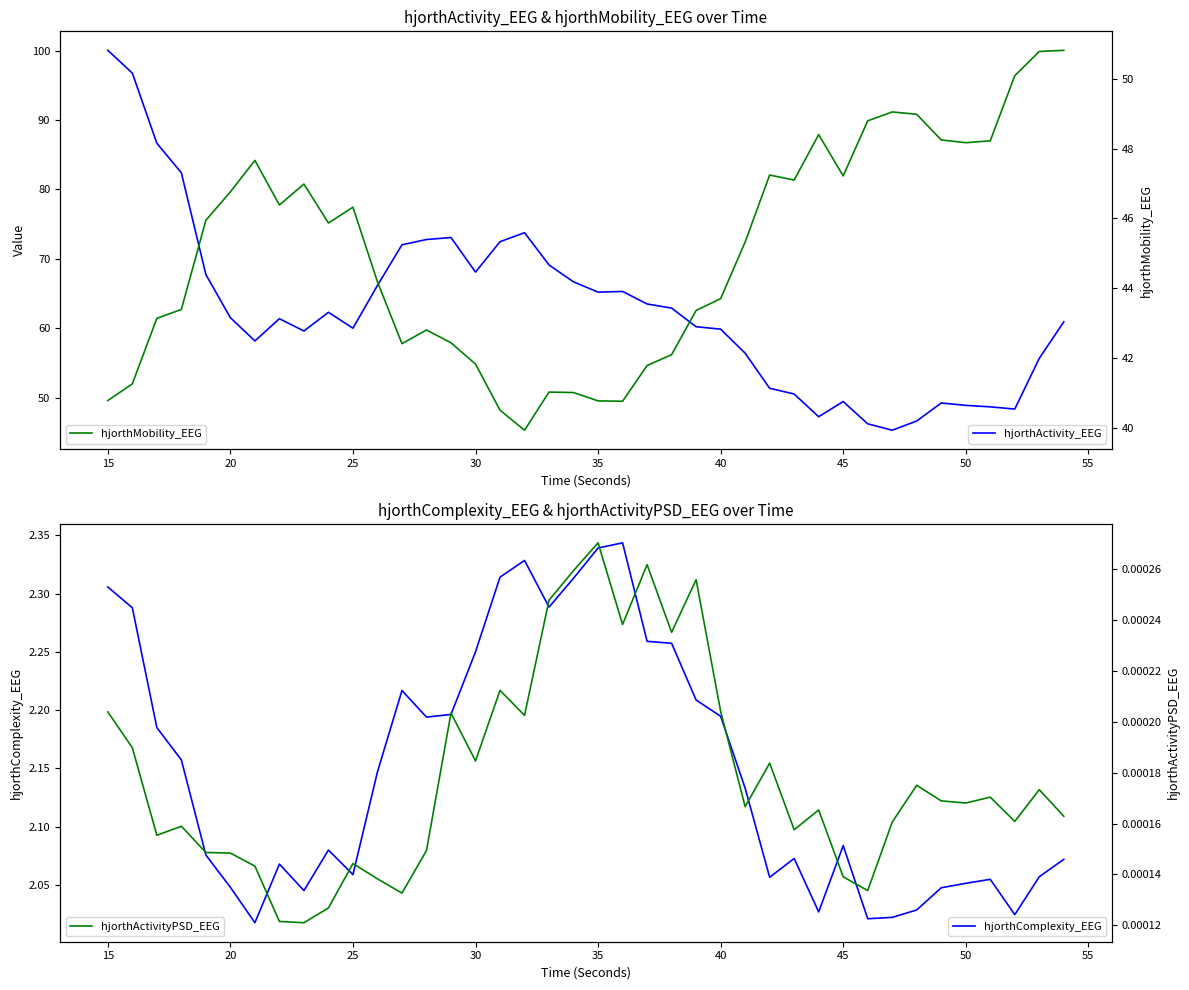

Reading left to right, transcribe all the data shown in this chart.

hjorthActivity_EEG: 100.1	96.8	86.7	82.4	67.7	61.5	58.2	61.4	59.6	62.3	60.0	66.2	72.0	72.8	73.1	68.1	72.5	73.8	69.1	66.7	65.2	65.3	63.5	62.9	60.2	59.9	56.4	51.4	50.5	47.3	49.4	46.2	45.3	46.6	49.2	48.9	48.7	48.4	55.7	60.9
hjorthComplexity_EEG: 2.3	2.3	2.2	2.2	2.1	2.0	2.0	2.1	2.0	2.1	2.1	2.1	2.2	2.2	2.2	2.2	2.3	2.3	2.3	2.3	2.3	2.3	2.3	2.3	2.2	2.2	2.1	2.1	2.1	2.0	2.1	2.0	2.0	2.0	2.0	2.1	2.1	2.0	2.1	2.1
hjorthMobility_EEG: 40.8	41.3	43.1	43.4	45.9	46.8	47.7	46.4	47.0	45.9	46.3	44.2	42.4	42.8	42.4	41.8	40.5	39.9	41.0	41.0	40.8	40.8	41.8	42.1	43.4	43.7	45.3	47.2	47.1	48.4	47.2	48.8	49.1	49.0	48.3	48.2	48.2	50.1	50.8	50.8
hjorthActivityPSD_EEG: 0.0	0.0	0.0	0.0	0.0	0.0	0.0	0.0	0.0	0.0	0.0	0.0	0.0	0.0	0.0	0.0	0.0	0.0	0.0	0.0	0.0	0.0	0.0	0.0	0.0	0.0	0.0	0.0	0.0	0.0	0.0	0.0	0.0	0.0	0.0	0.0	0.0	0.0	0.0	0.0